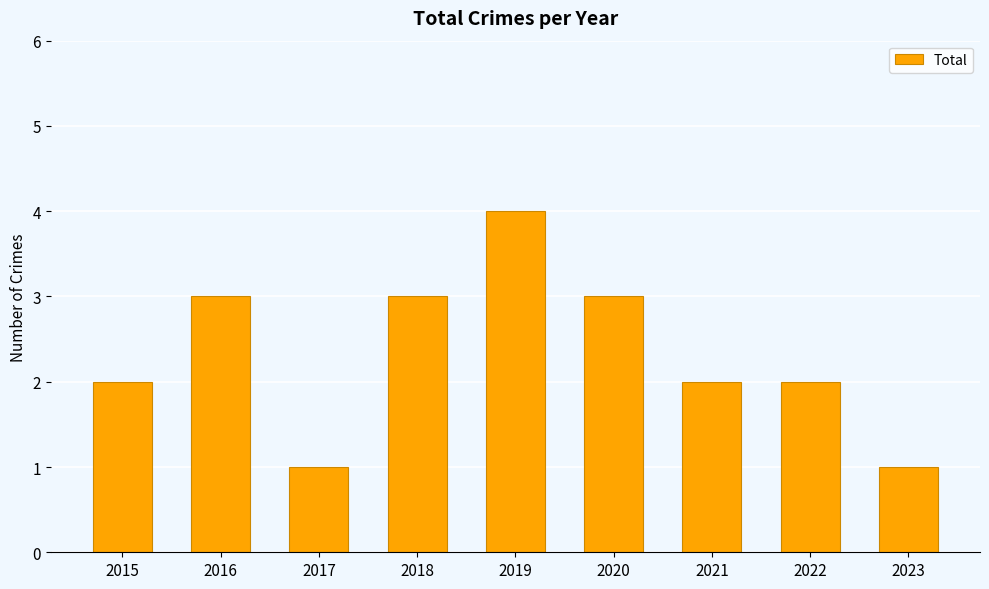

The value at 2022 is 1. True or false?

False